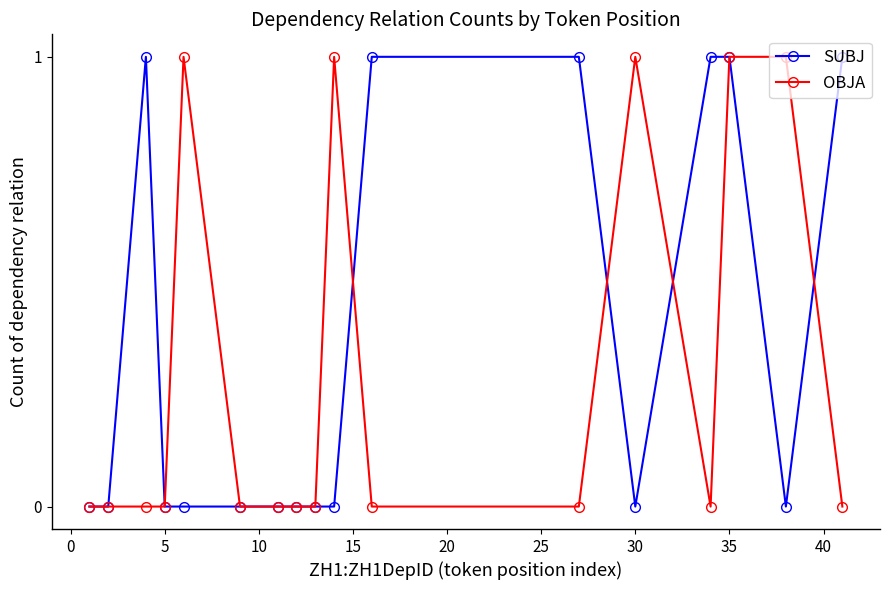

After their last crossing, which series has the higher values: OBJA or SUBJ?

SUBJ